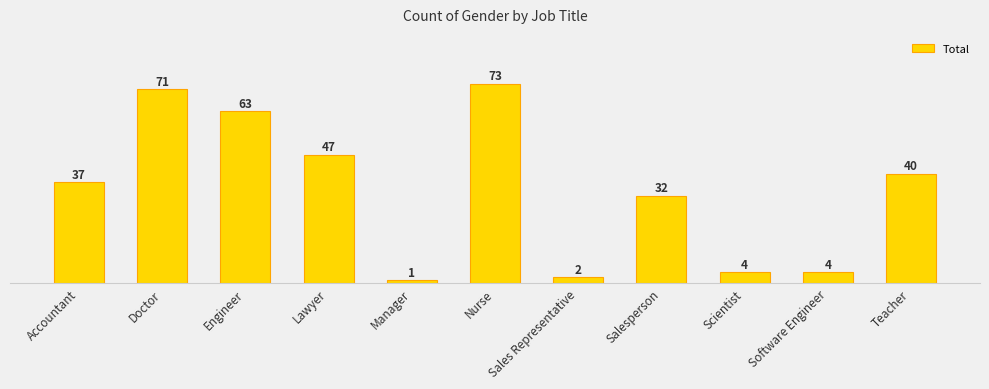

What is the difference between the values at Lawyer and Manager?

46